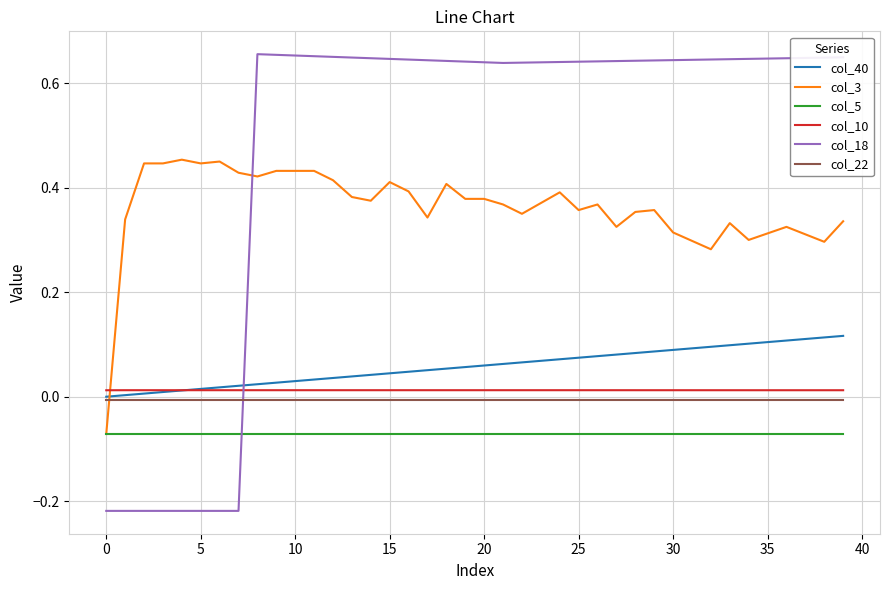

True or false: col_10 and col_5 cross at least once.

False